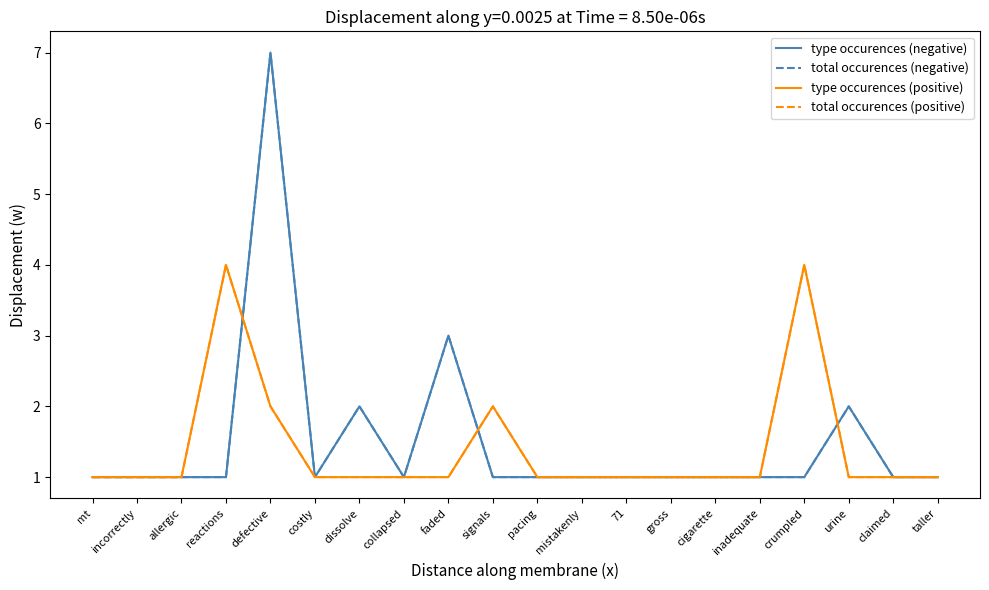

What is the total value across all series at signals?

6